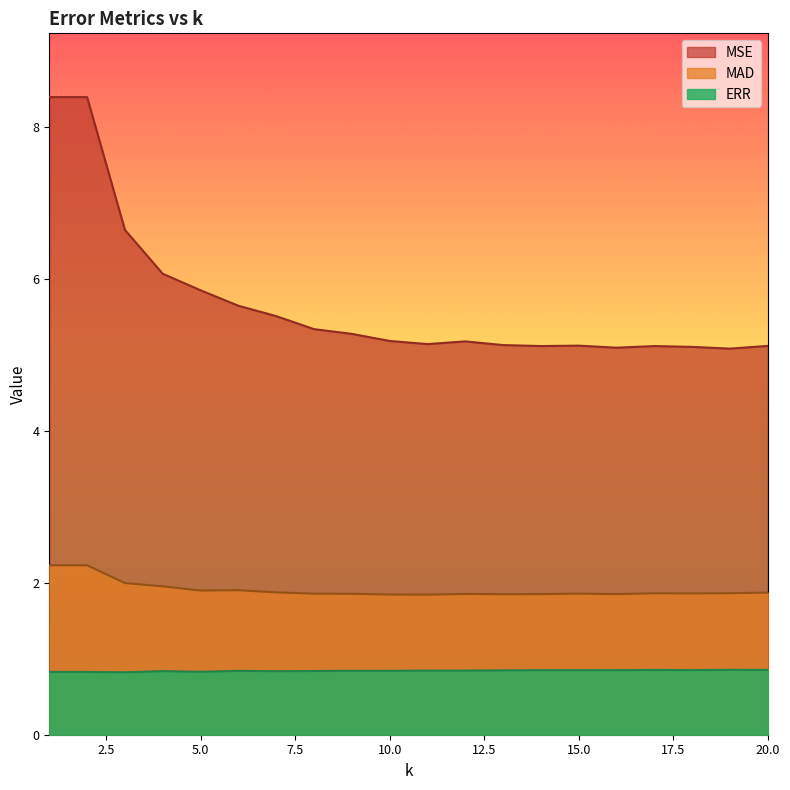

Between 19 and 2, which is larger?

19